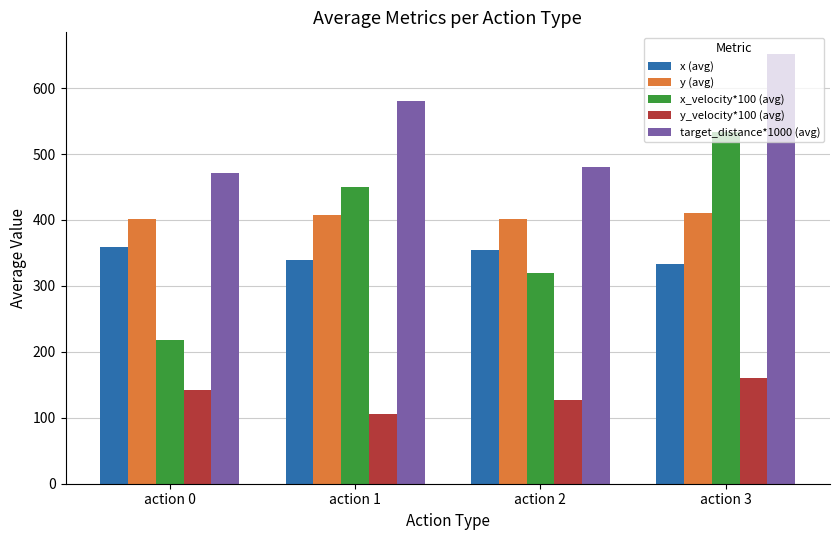

Which series has the largest total across all categories?

target_distance*1000 (avg)